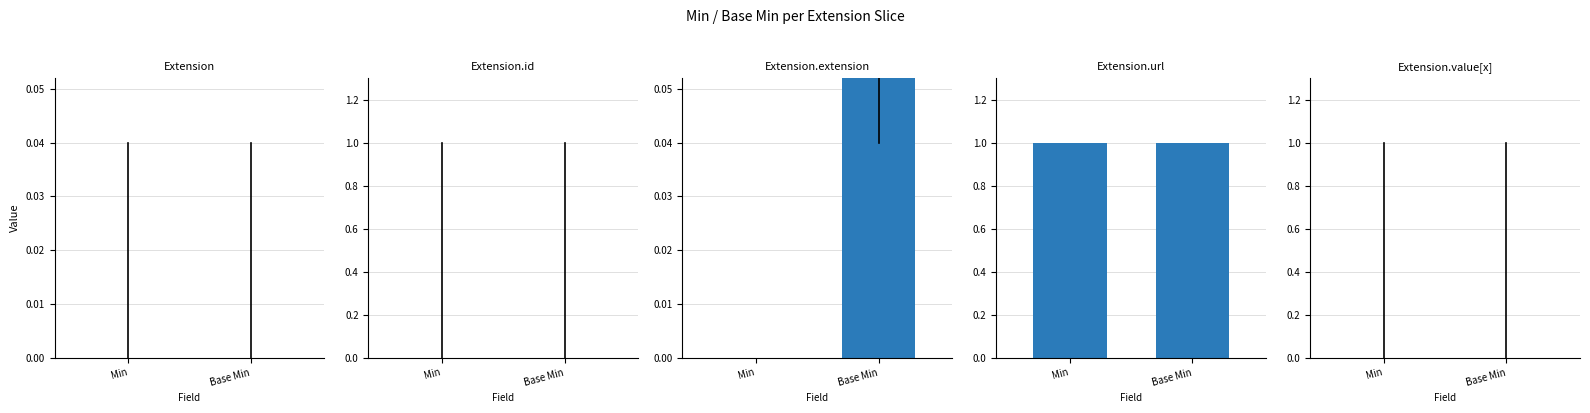

Is it true that Extension.url equals 1 at Min?

True